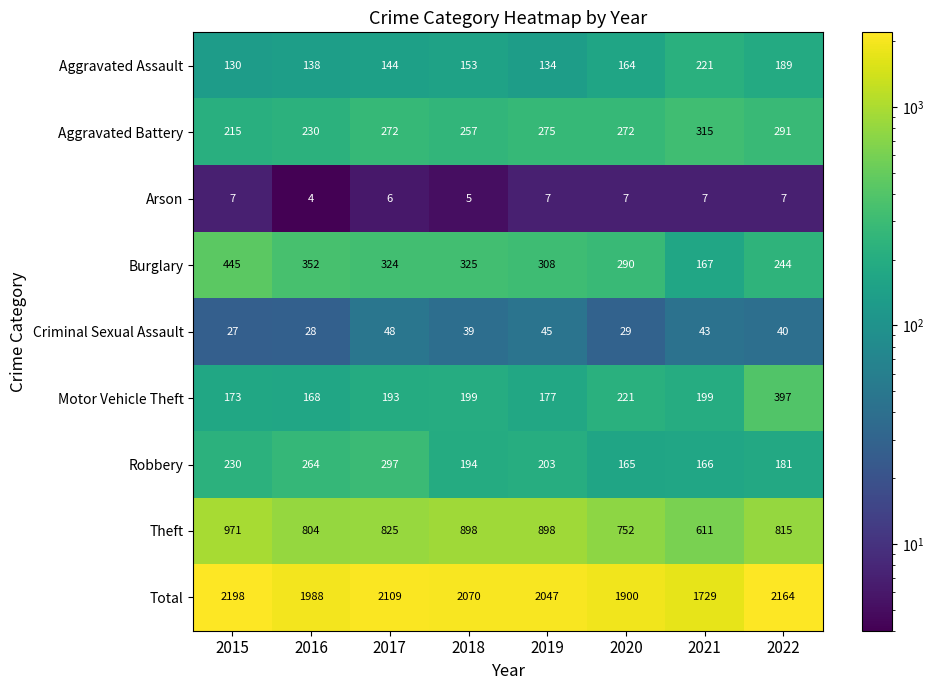

Which category has the lowest value across all series?

2016